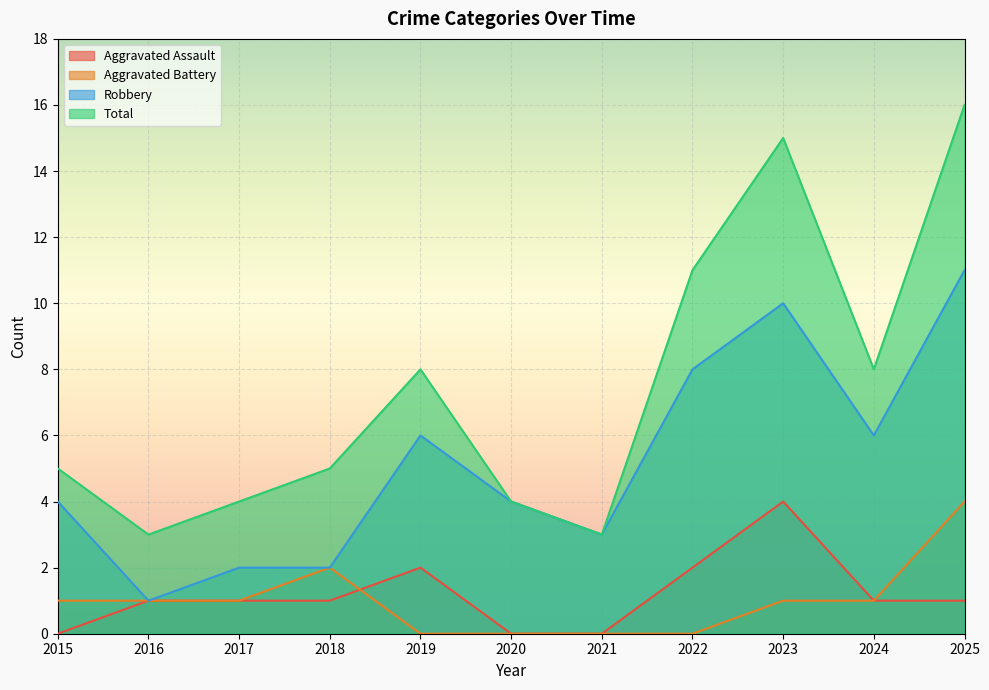

Which series has the largest range (max minus min)?

Total